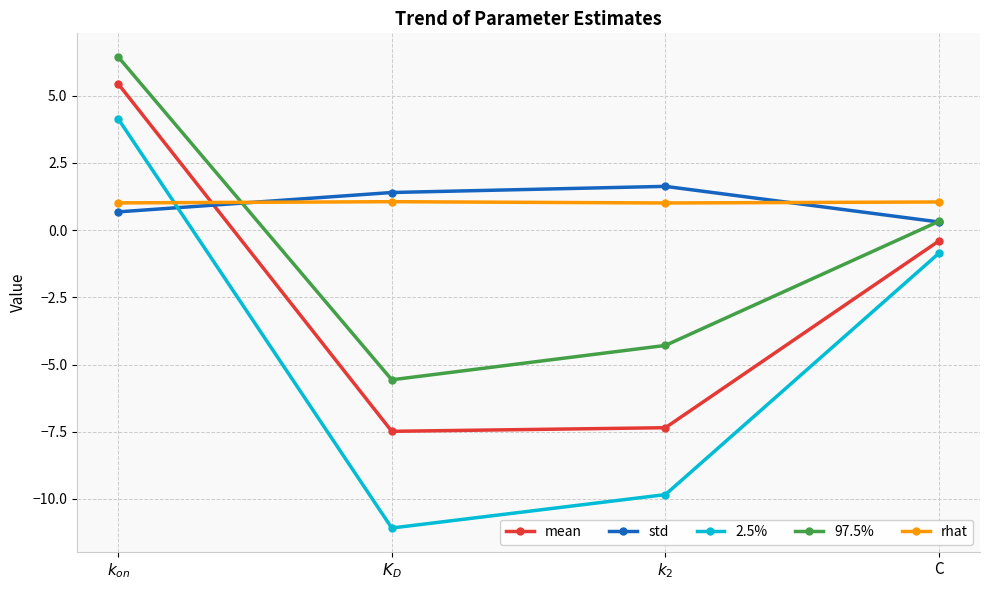

At which label is 2.5% closest to -3?

C